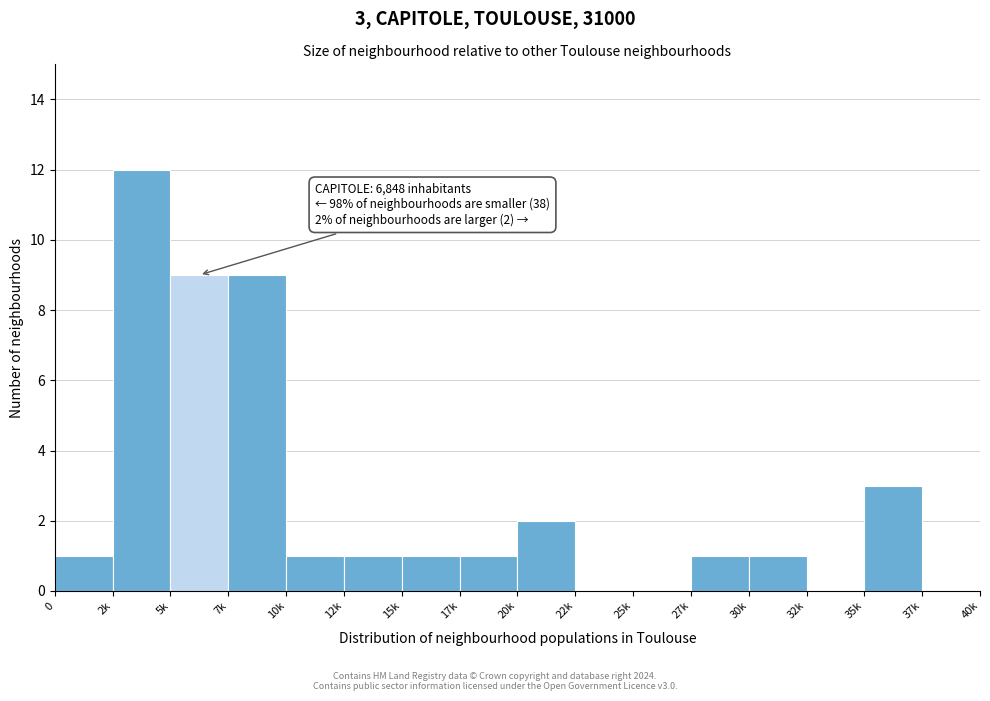

Reading left to right, transcribe all the data shown in this chart.

0=1	2k=12	5k=9	7k=9	10k=1	12k=1	15k=1	17k=1	20k=2	22k=0	25k=0	27k=1	30k=1	32k=0	35k=3	37k=0